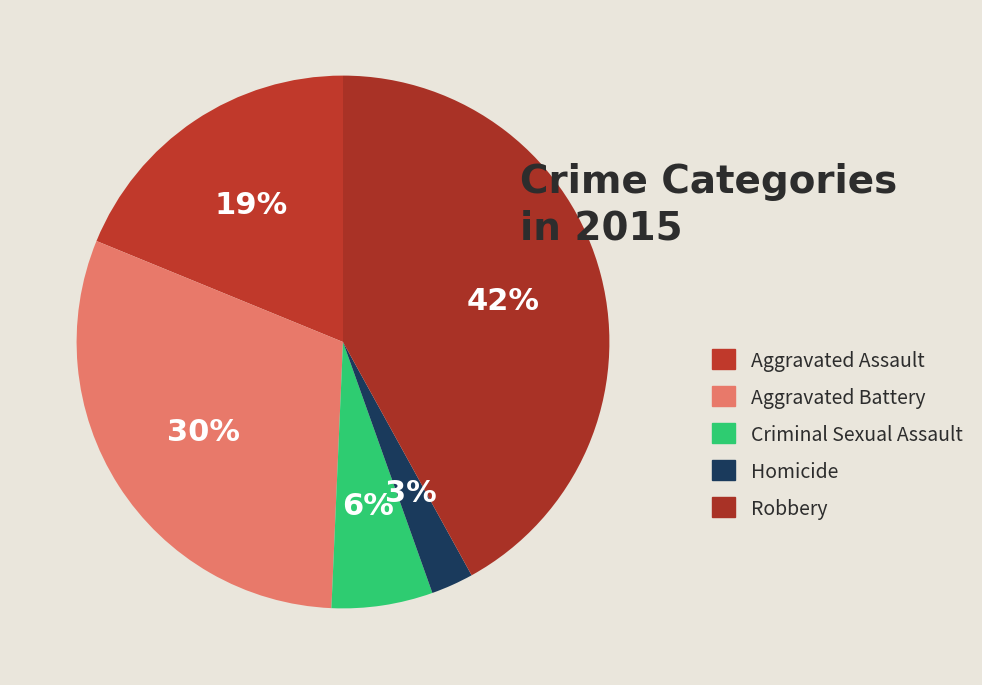

To the nearest percent, what portion does Homicide represent?

3%